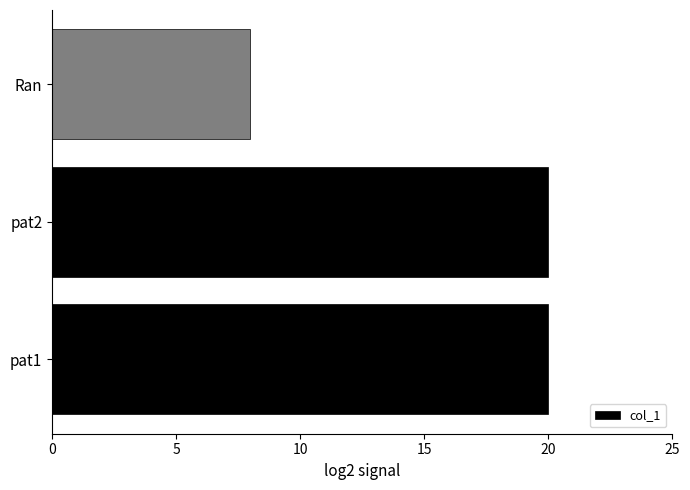

What is the average value?

16